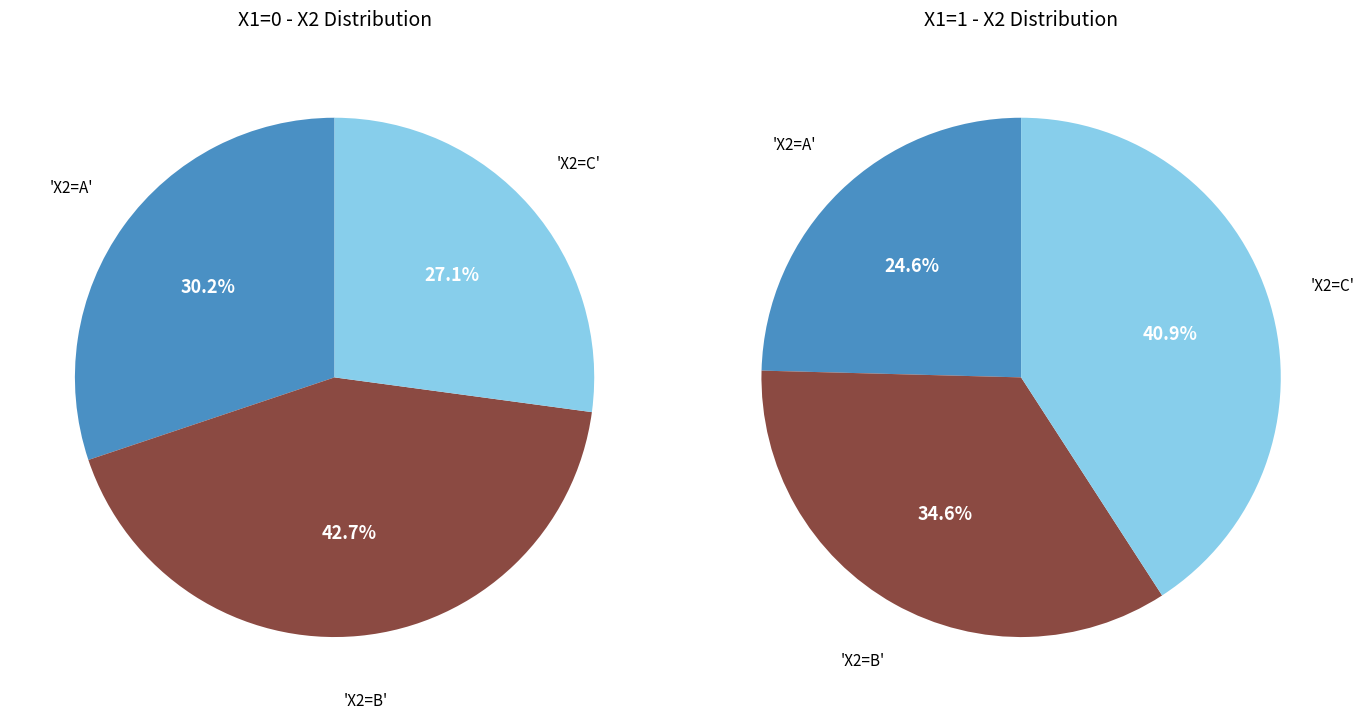

How much of the chart is everything except X1=0 (id.practice=1)?

81.4%